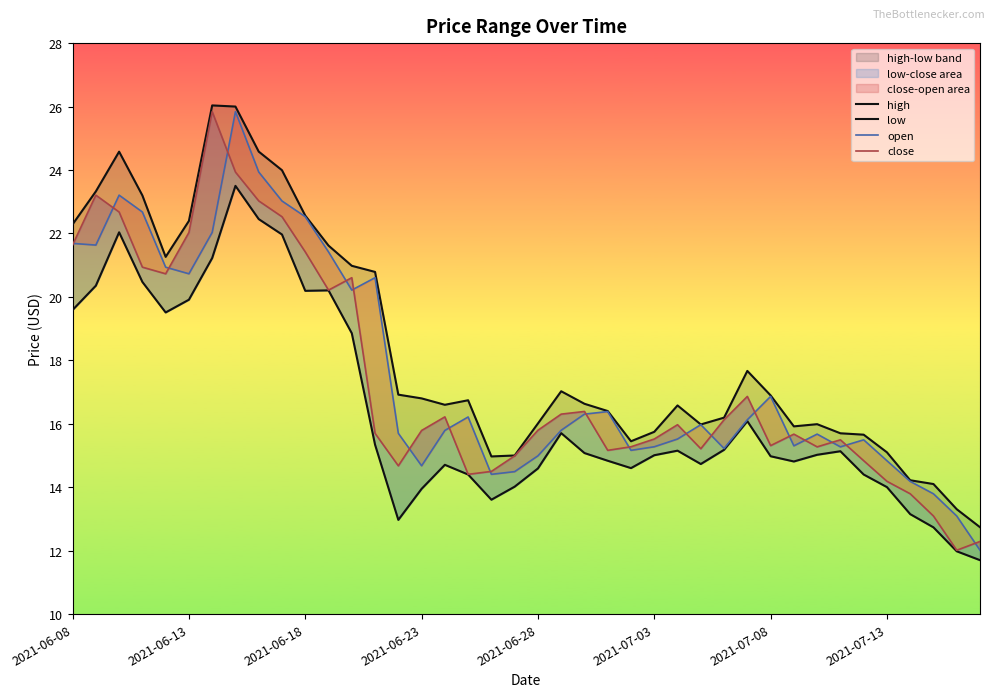

Which series changed the most between 26 and 38?

close